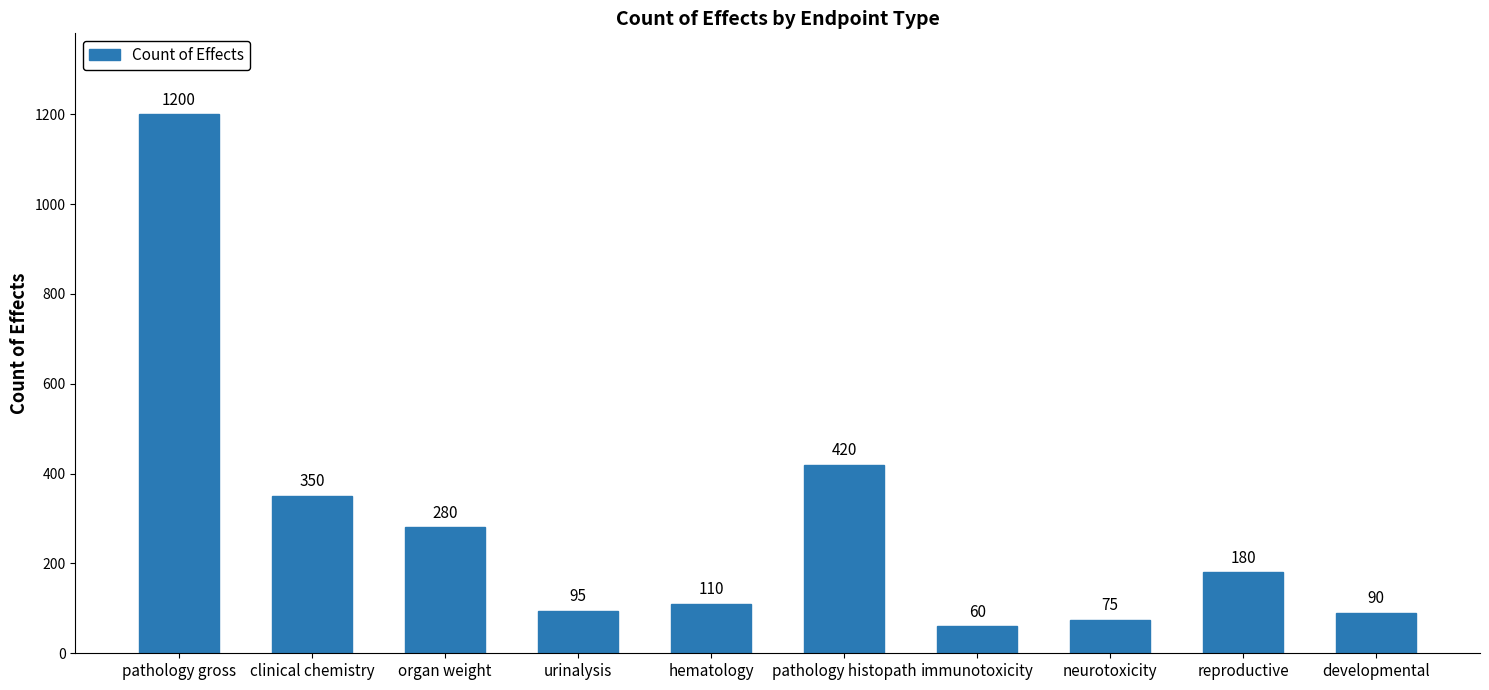

How many data points does each series have?

10